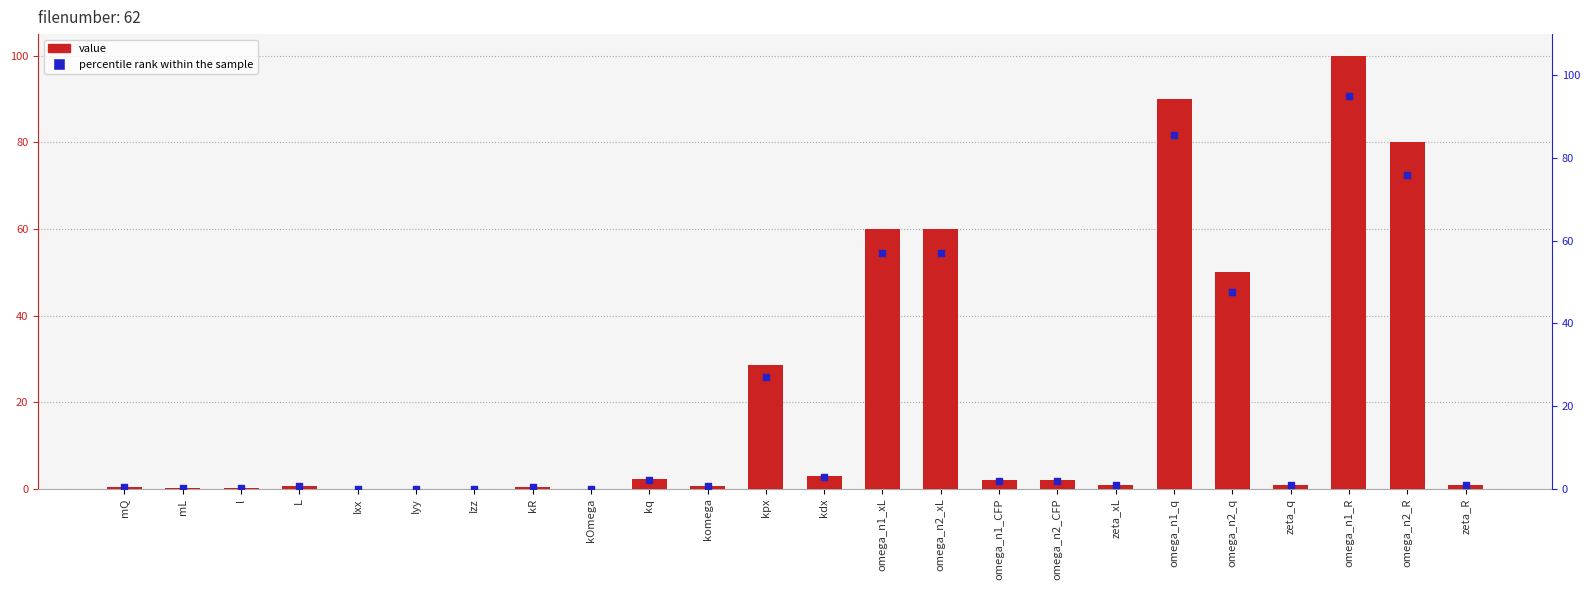

Which series has the largest Y range (max minus min)?

value